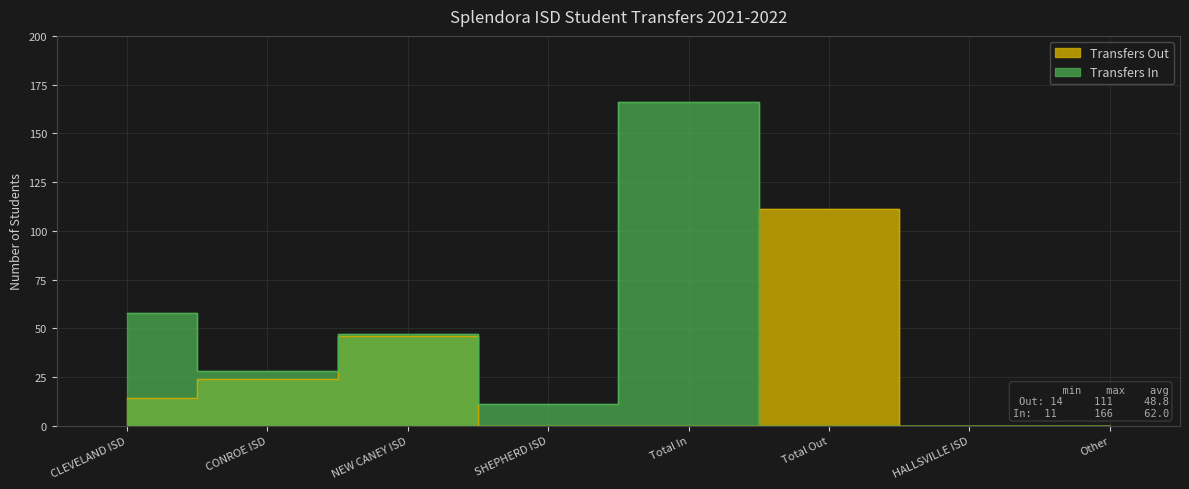

Which series ends up on top after the final intersection of Transfers In and Transfers Out?

Transfers Out